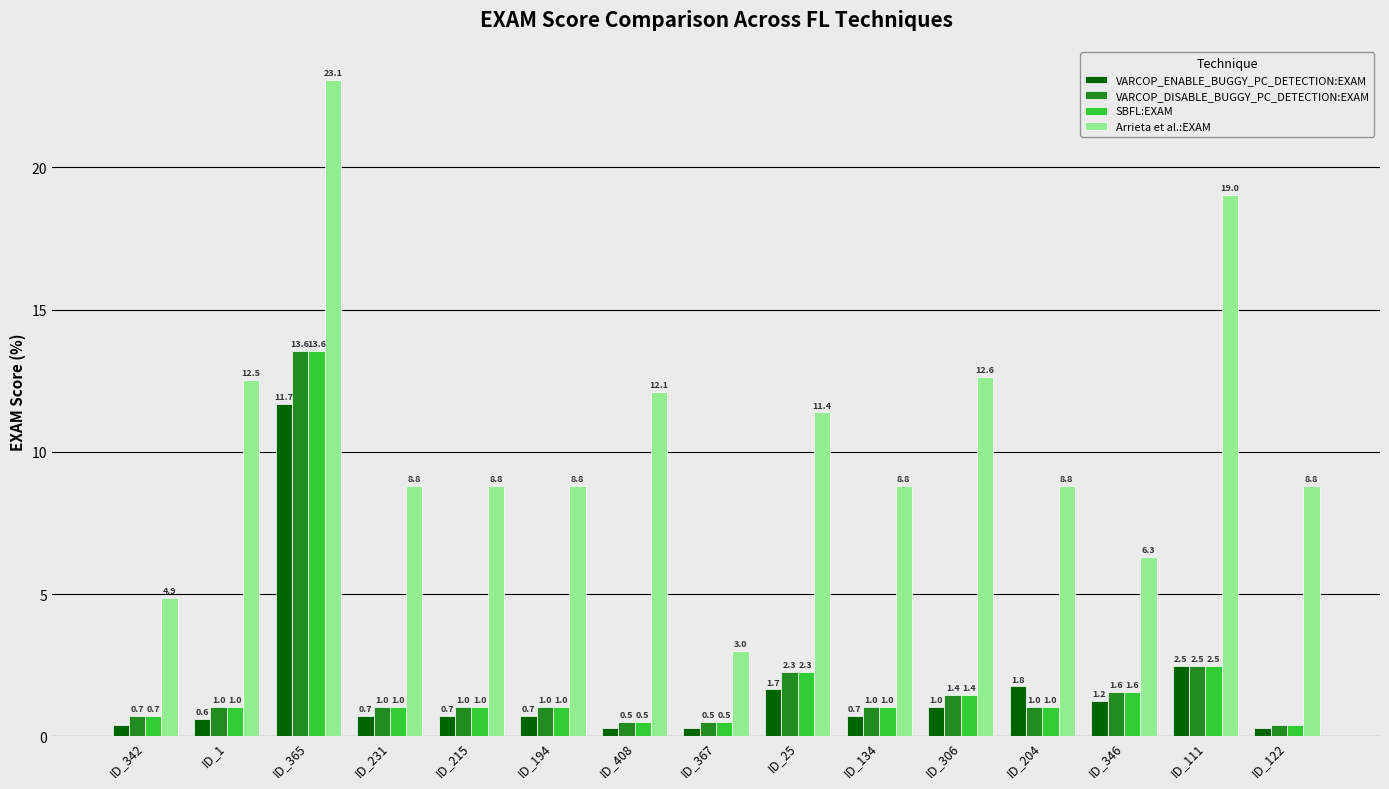

What position from the left is ID_342?

1